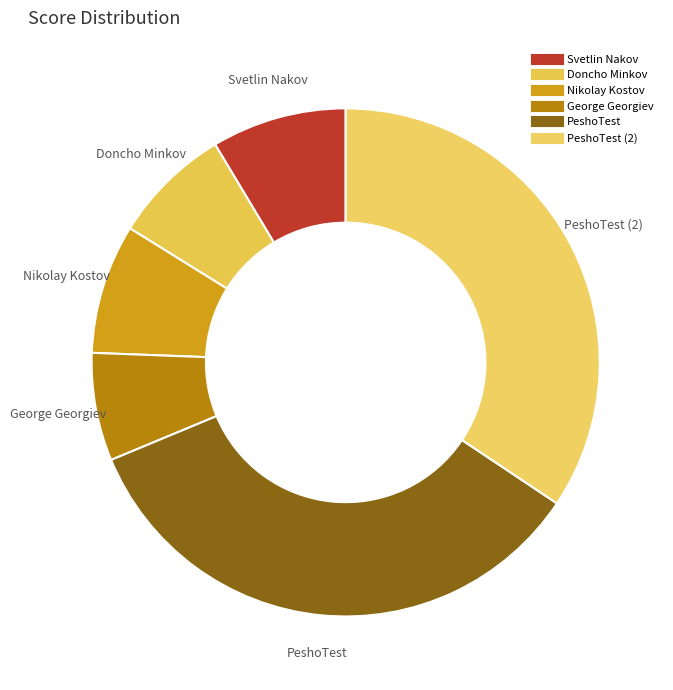

How many slices are in this pie chart?

6